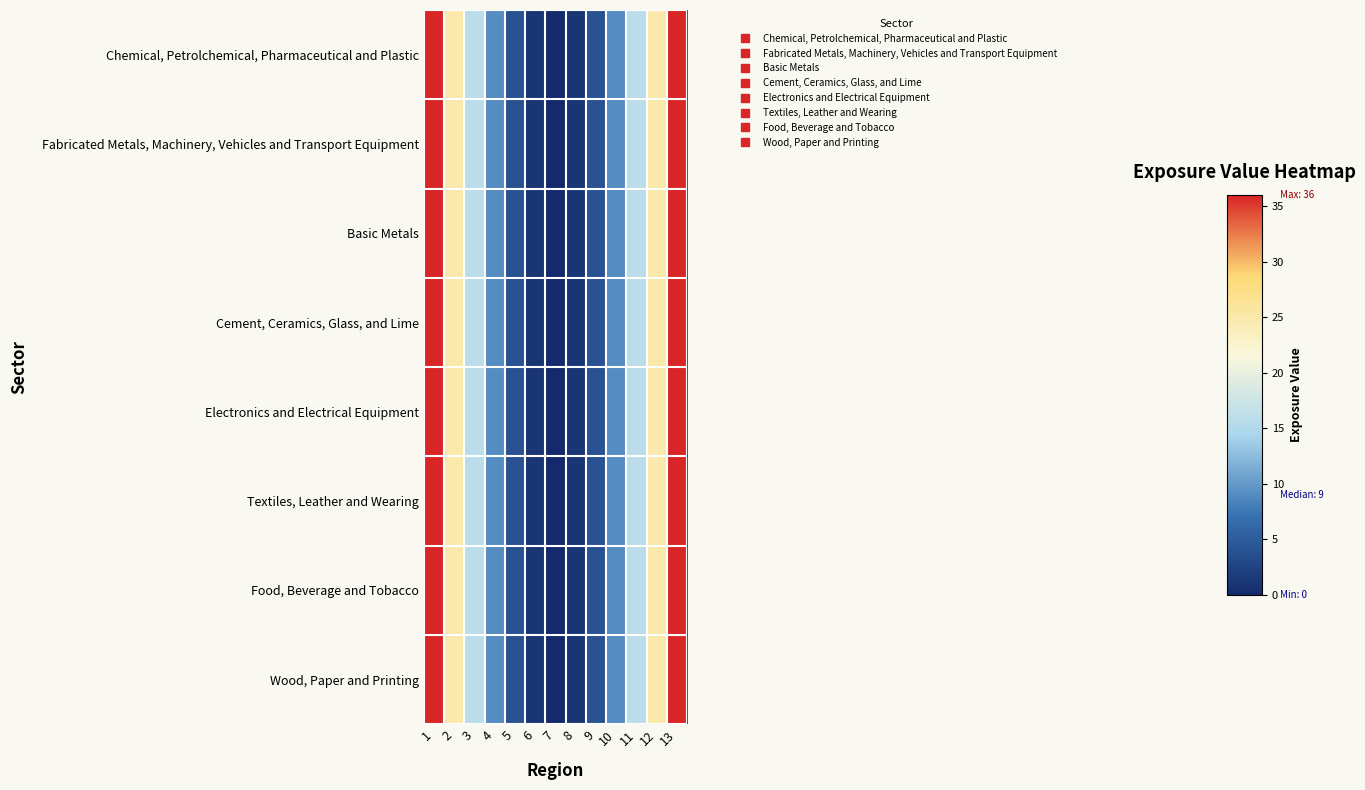

Reading left to right, list all the values displayed in this chart.

Chemical, Petrolchemical, Pharmaceutical and Plastic: 1=36	2=25	3=16	4=9	5=4	6=1	7=0	8=1	9=4	10=9	11=16	12=25	13=36
Fabricated Metals, Machinery, Vehicles and Transport Equipment: 1=36	2=25	3=16	4=9	5=4	6=1	7=0	8=1	9=4	10=9	11=16	12=25	13=36
Basic Metals: 1=36	2=25	3=16	4=9	5=4	6=1	7=0	8=1	9=4	10=9	11=16	12=25	13=36
Cement, Ceramics, Glass, and Lime: 1=36	2=25	3=16	4=9	5=4	6=1	7=0	8=1	9=4	10=9	11=16	12=25	13=36
Electronics and Electrical Equipment: 1=36	2=25	3=16	4=9	5=4	6=1	7=0	8=1	9=4	10=9	11=16	12=25	13=36
Textiles, Leather and Wearing: 1=36	2=25	3=16	4=9	5=4	6=1	7=0	8=1	9=4	10=9	11=16	12=25	13=36
Food, Beverage and Tobacco: 1=36	2=25	3=16	4=9	5=4	6=1	7=0	8=1	9=4	10=9	11=16	12=25	13=36
Wood, Paper and Printing: 1=36	2=25	3=16	4=9	5=4	6=1	7=0	8=1	9=4	10=9	11=16	12=25	13=36